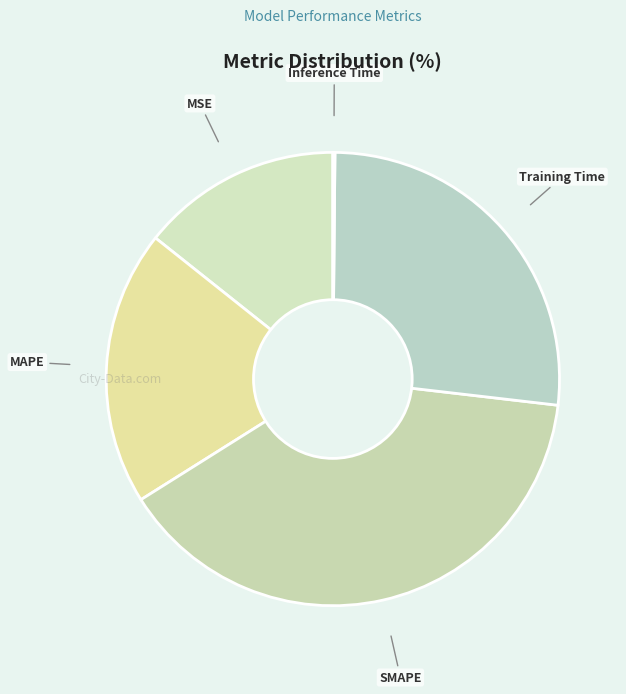

Is it true that MSE is 14% of the pie?

True